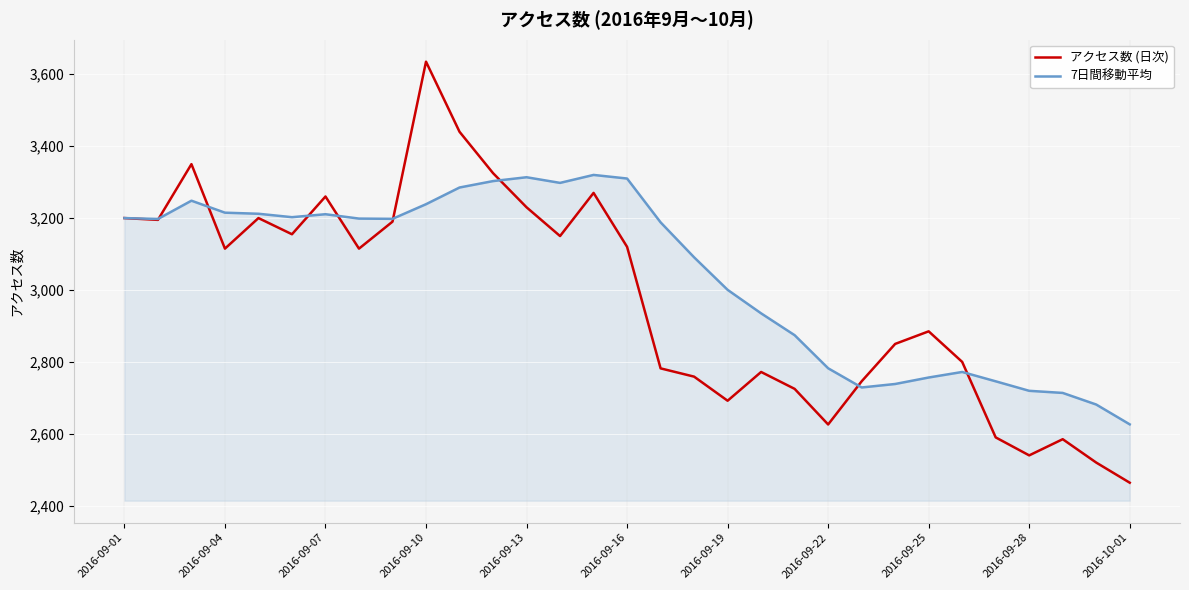

Which series has the widest spread of values?

アクセス数 (日次)